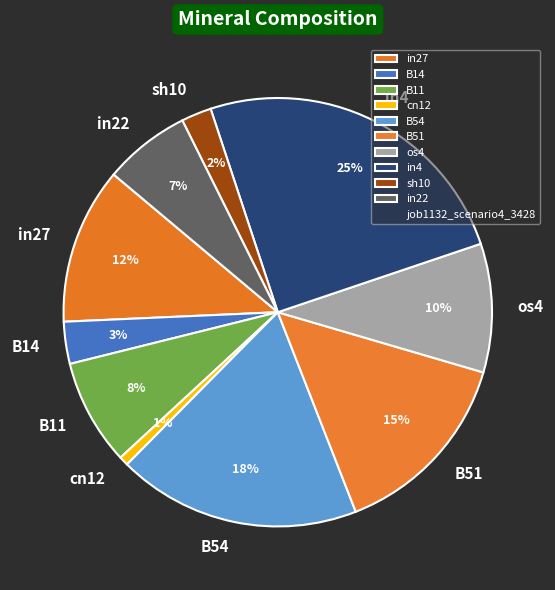

Do B54 and in22 together represent more than half of the pie?

No